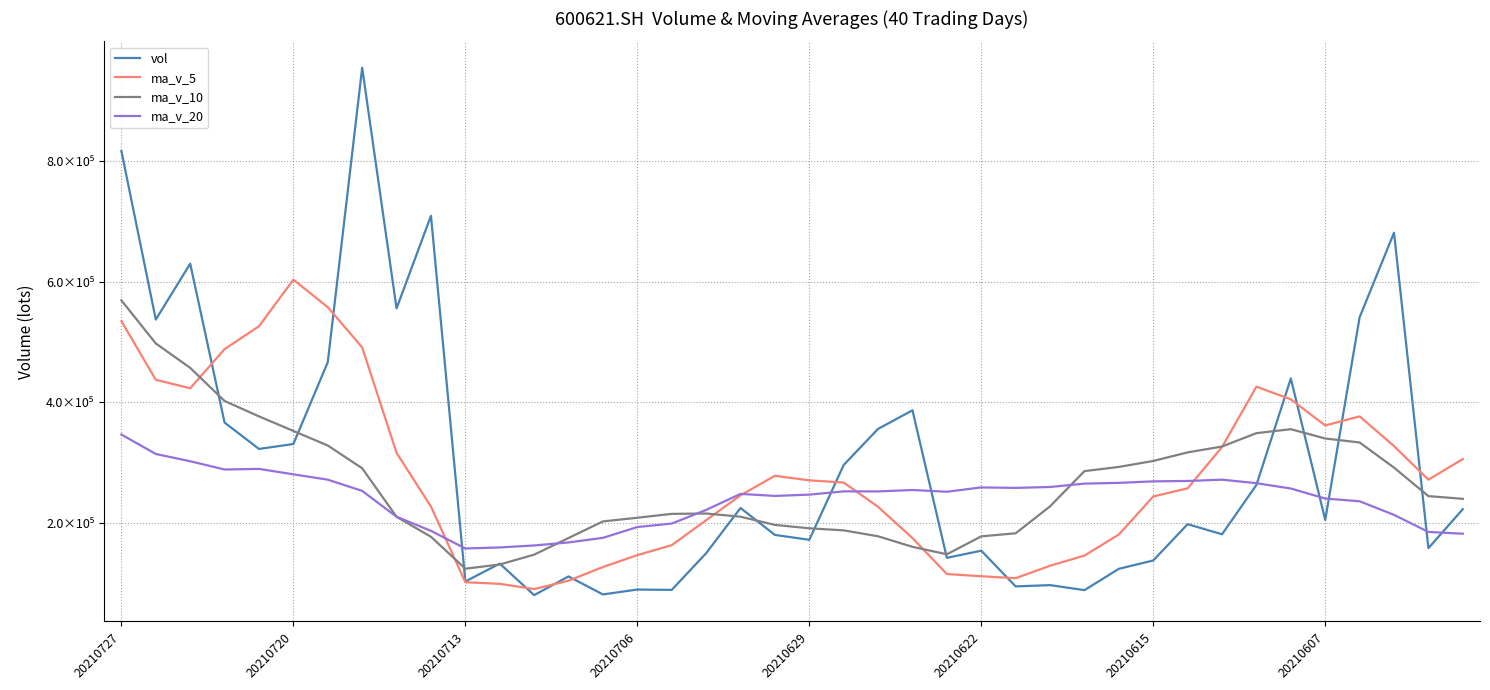

What are all the series names shown in the legend?

vol, ma_v_5, ma_v_10, ma_v_20